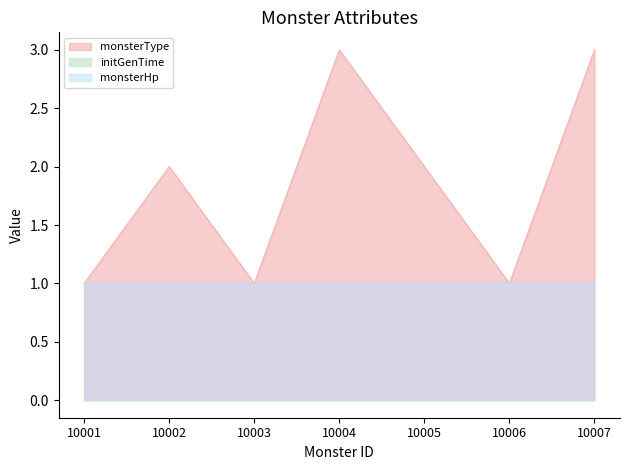

What is the total value across all series at 10006?

2